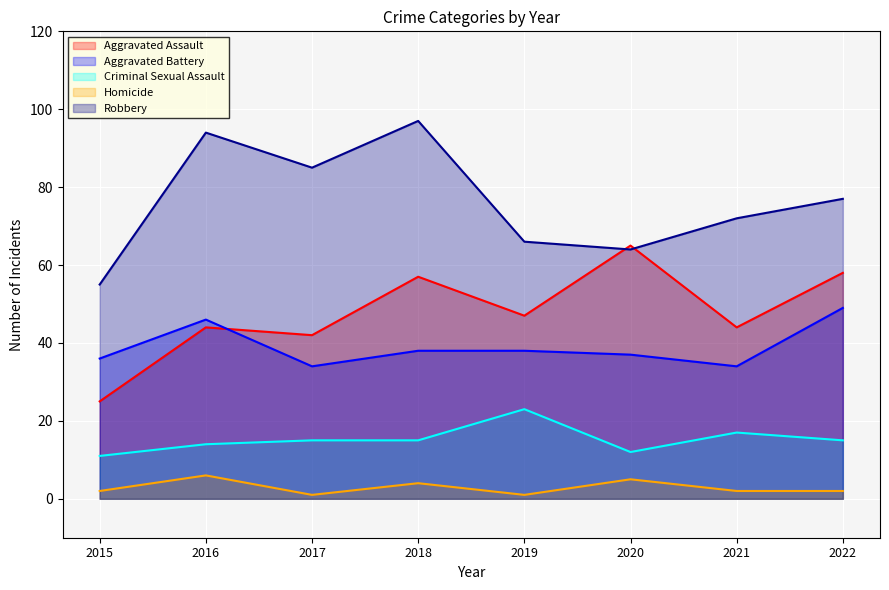

Which series has the widest spread of values?

Robbery